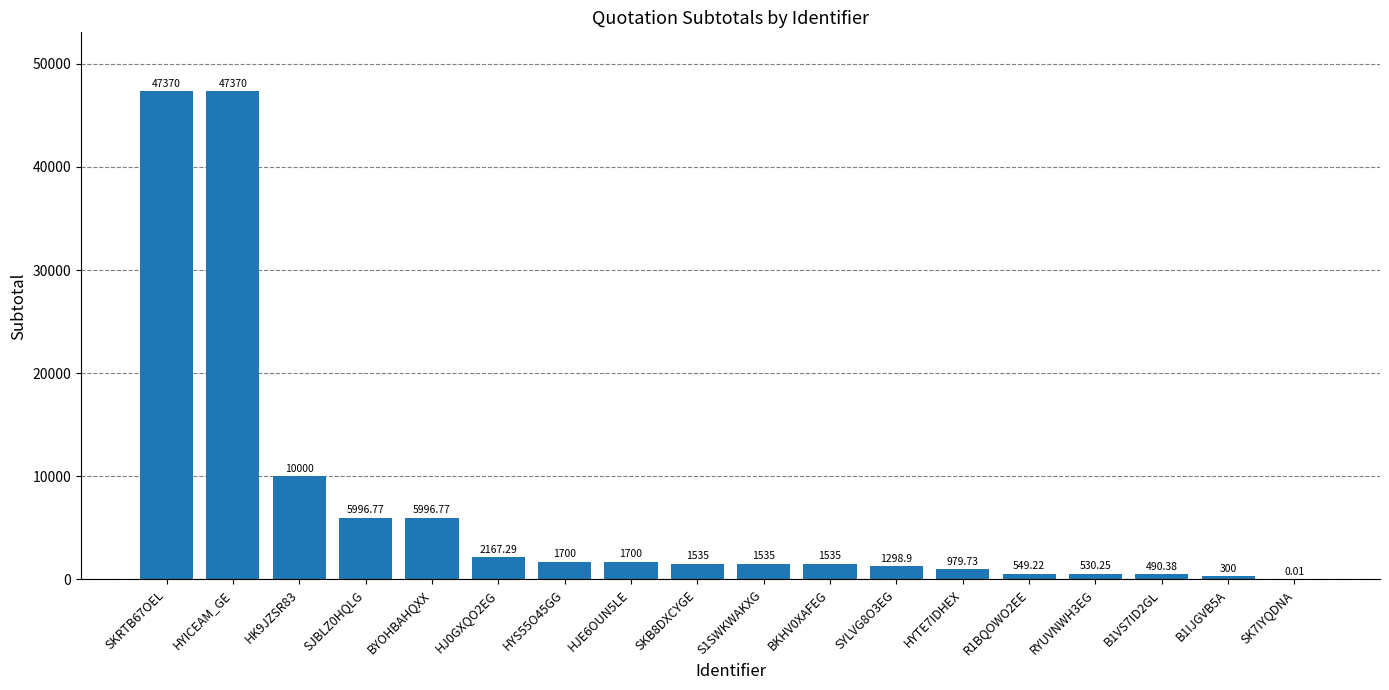

What is the difference between the values at B1VS7ID2GL and SYLVG8O3EG?

808.5